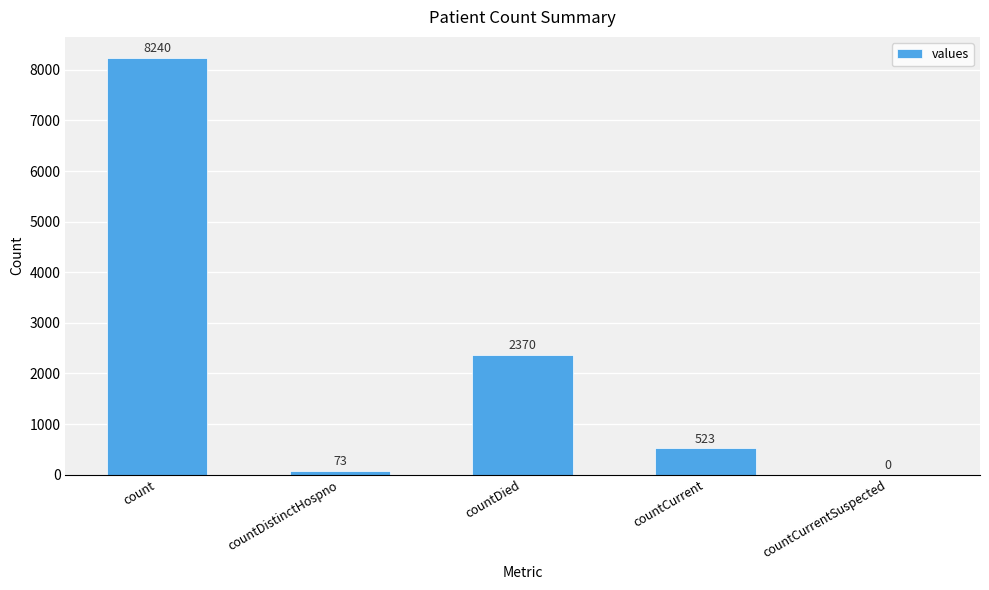

Are the bars grouped side by side (vs. stacked)?

No